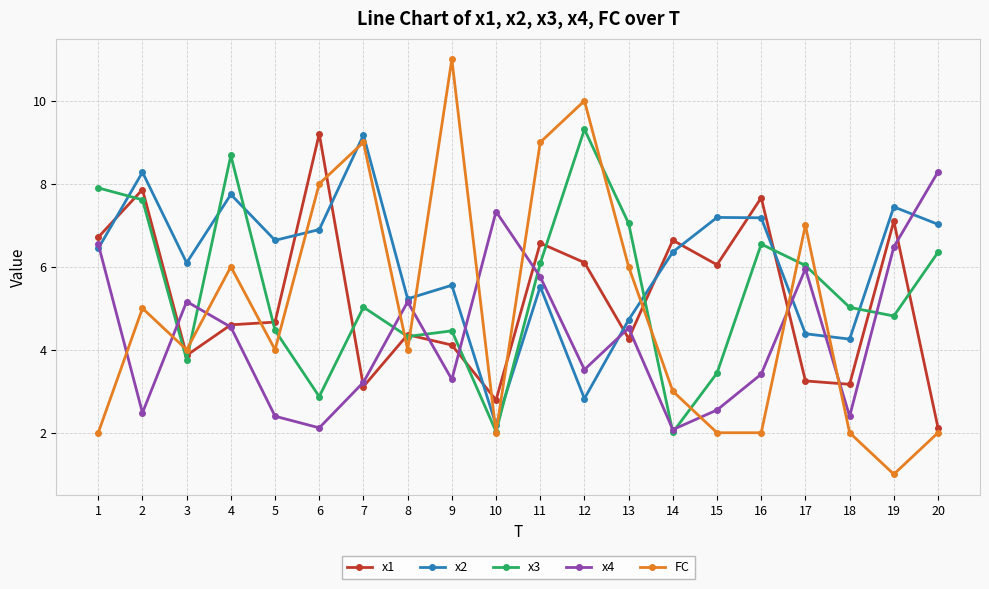

At which category is the sum across all series the highest?

11